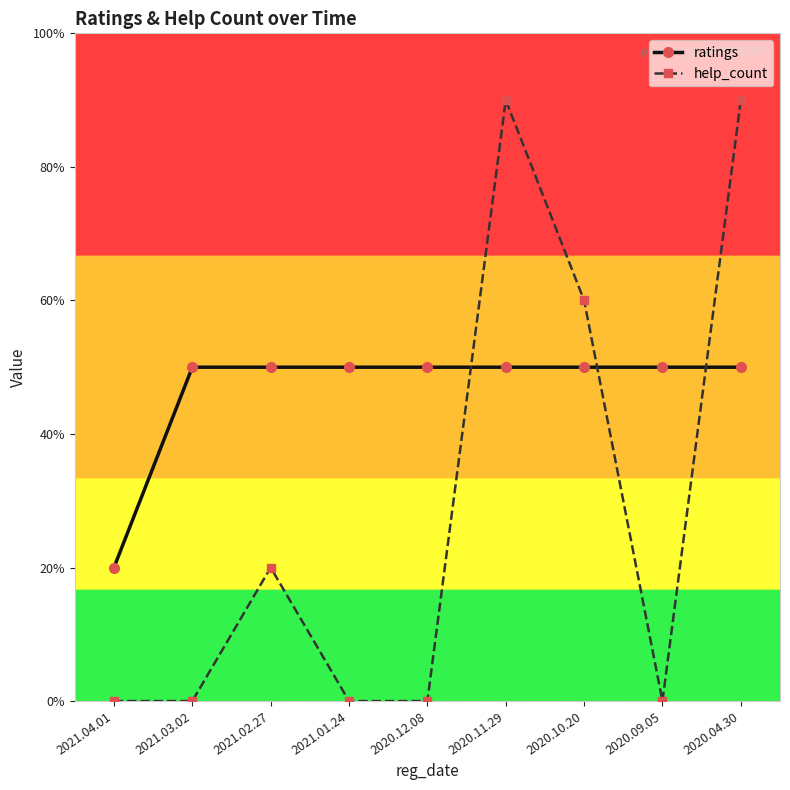

What are all the series names shown in the legend?

ratings, help_count